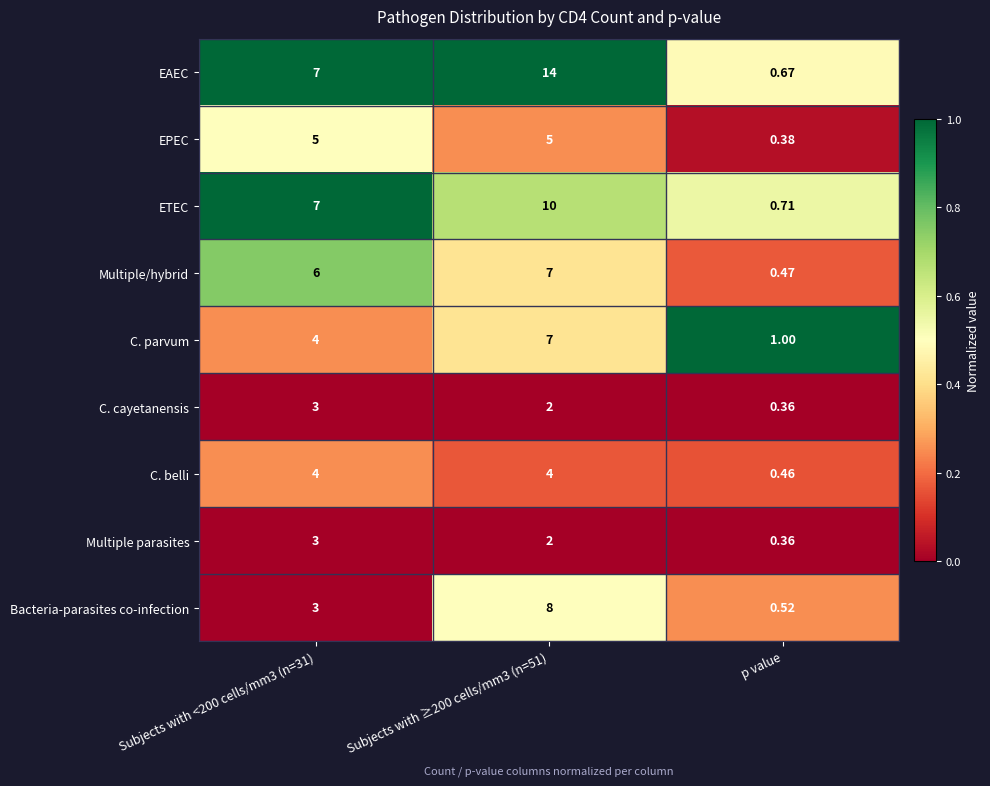

How many categories are shown in the chart?

3